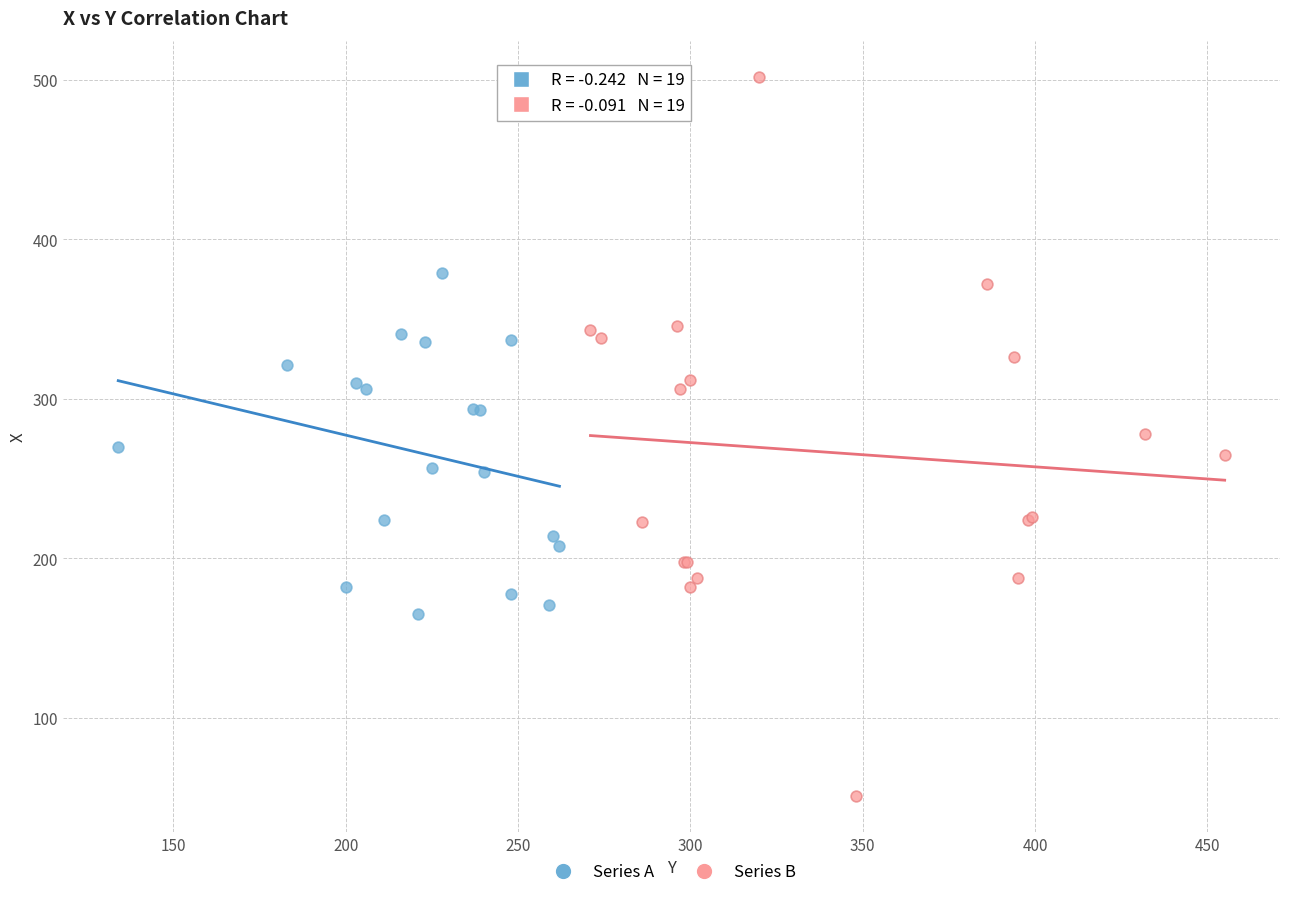

Which series has the widest spread of Y values?

Series B